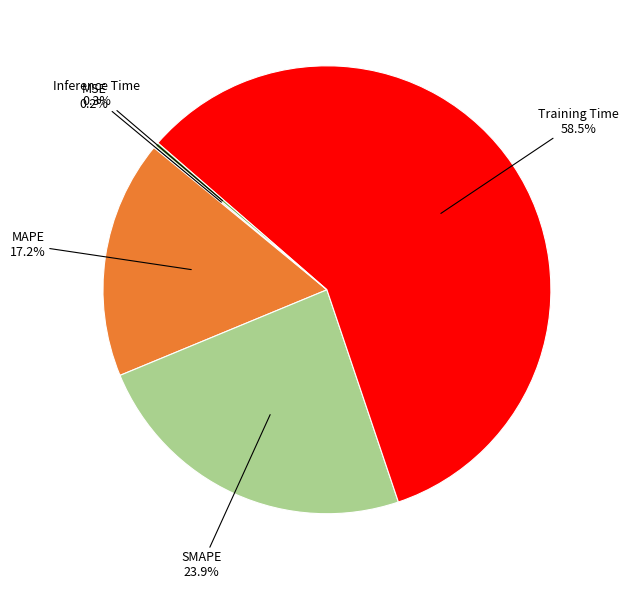

Which slice is the largest?

Training Time